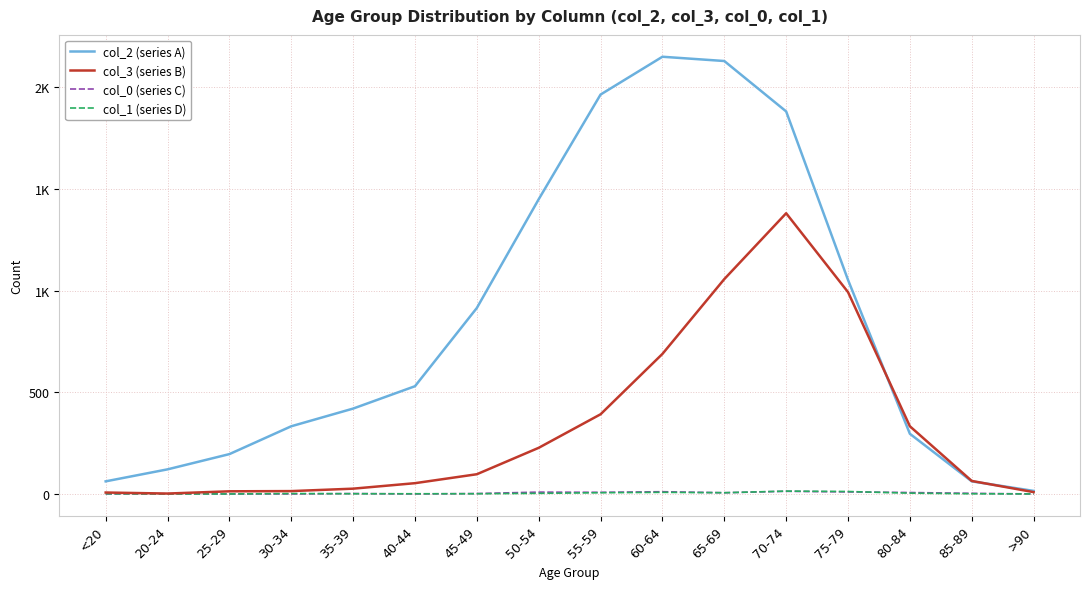

Reading left to right, what are all the values shown in this chart?

col_2 (series A): <20=62	20-24=121	25-29=196	30-34=333	35-39=420	40-44=530	45-49=915	50-54=1450	55-59=1965	60-64=2151	65-69=2130	70-74=1882	75-79=1053	80-84=296	85-89=62	>90=15
col_3 (series B): <20=7	20-24=2	25-29=13	30-34=14	35-39=26	40-44=53	45-49=97	50-54=227	55-59=392	60-64=689	65-69=1057	70-74=1381	75-79=993	80-84=333	85-89=64	>90=9
col_0 (series C): <20=0	20-24=1	25-29=0	30-34=0	35-39=2	40-44=0	45-49=2	50-54=9	55-59=8	60-64=11	65-69=6	70-74=13	75-79=10	80-84=7	85-89=3	>90=0
col_1 (series D): <20=1	20-24=0	25-29=0	30-34=2	35-39=1	40-44=1	45-49=1	50-54=3	55-59=6	60-64=8	65-69=6	70-74=14	75-79=12	80-84=4	85-89=1	>90=0